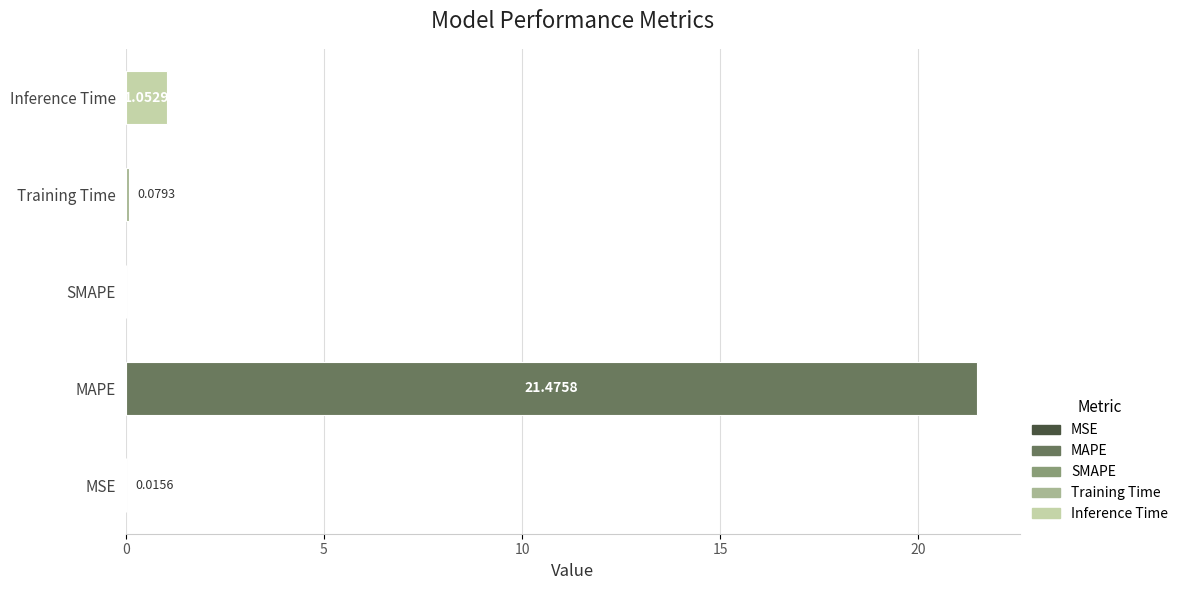

Which category has the highest value across all series?

MAPE